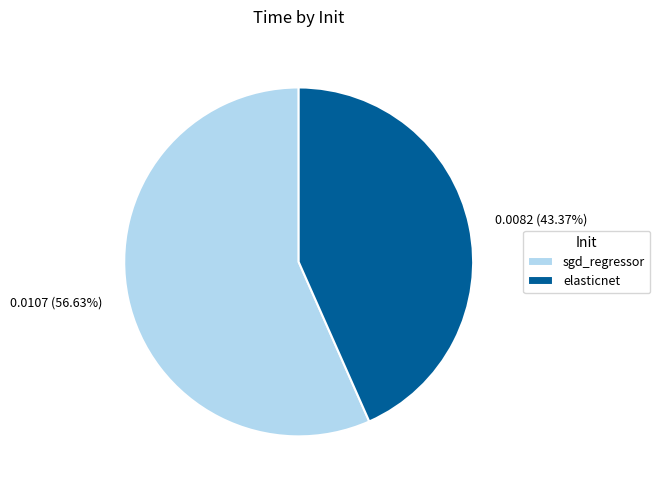

What is the largest slice in the pie chart?

sgd_regressor